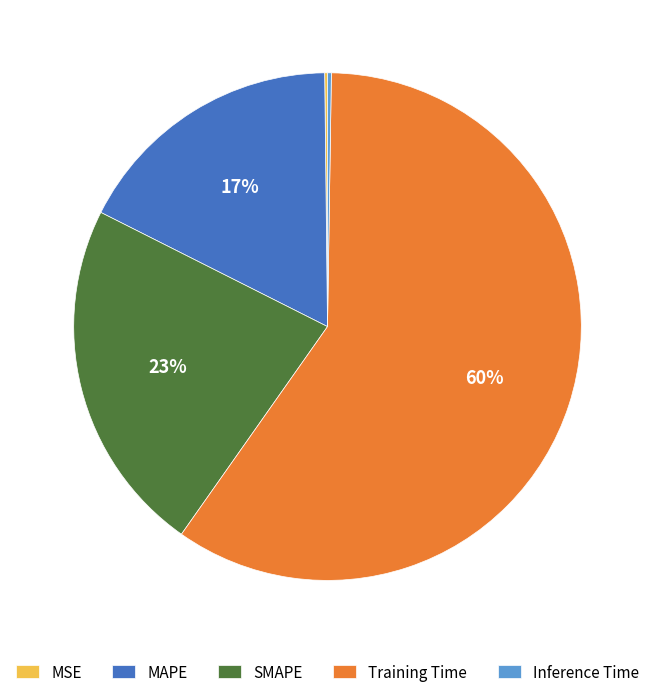

To the nearest percent, what percentage of the pie is MAPE?

17%